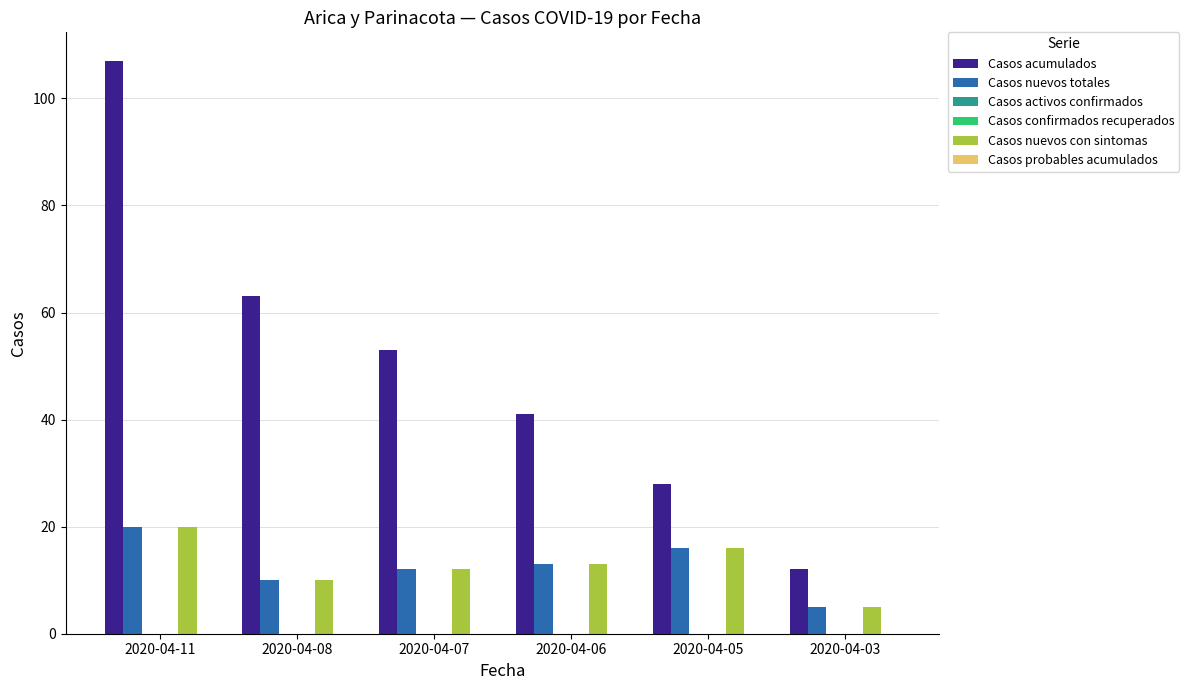

What is the value of the Casos nuevos con sintomas bar at the 6th from the left?

5